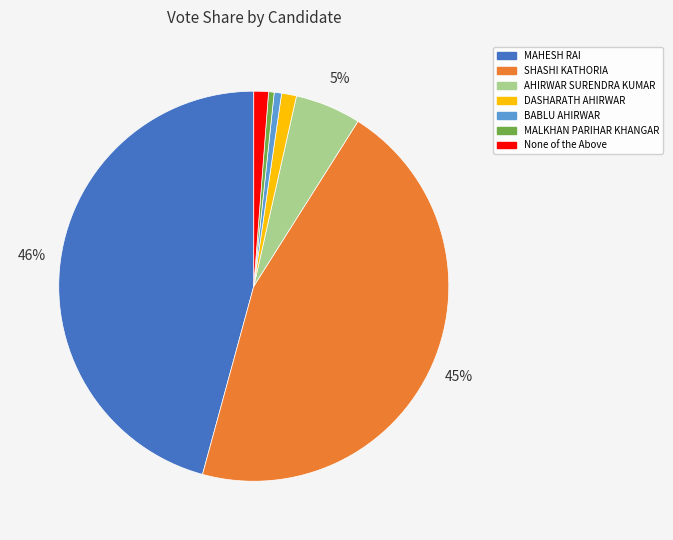

Which category has the biggest portion of the pie?

MAHESH RAI